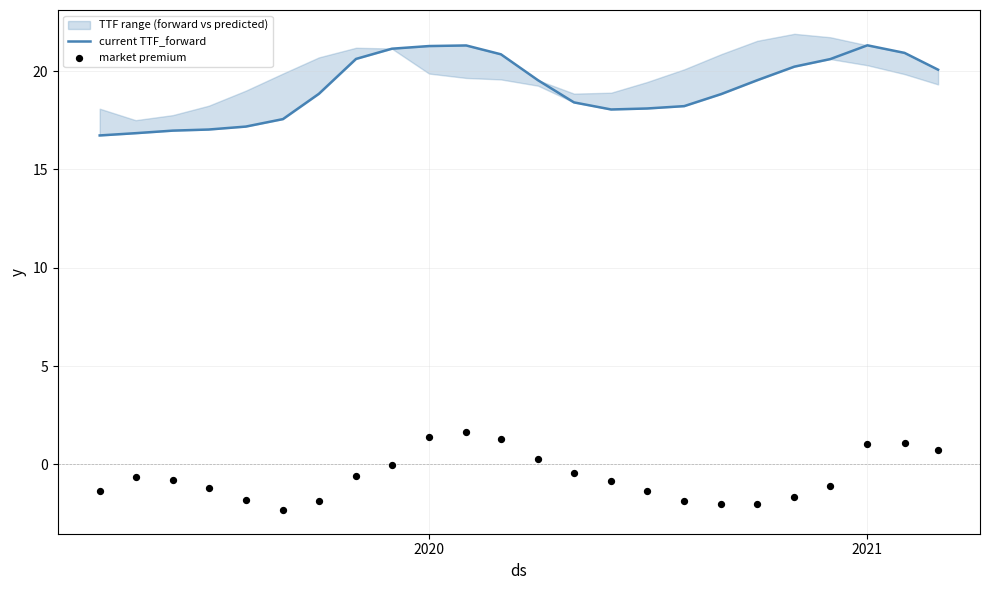

Is the value of market premium at 21 greater than the value of current TTF_forward at 4?

No